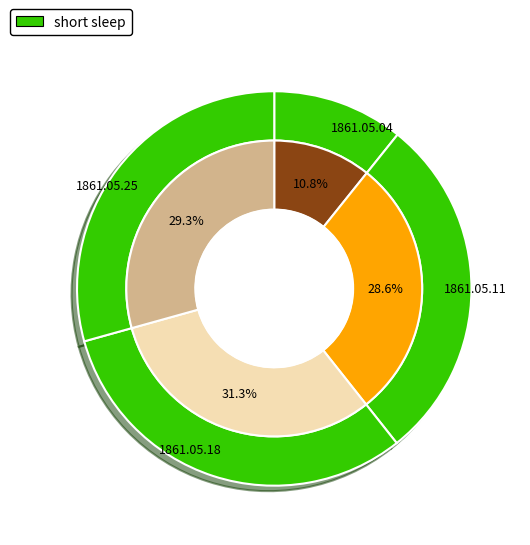

How many segments does this pie chart have?

4